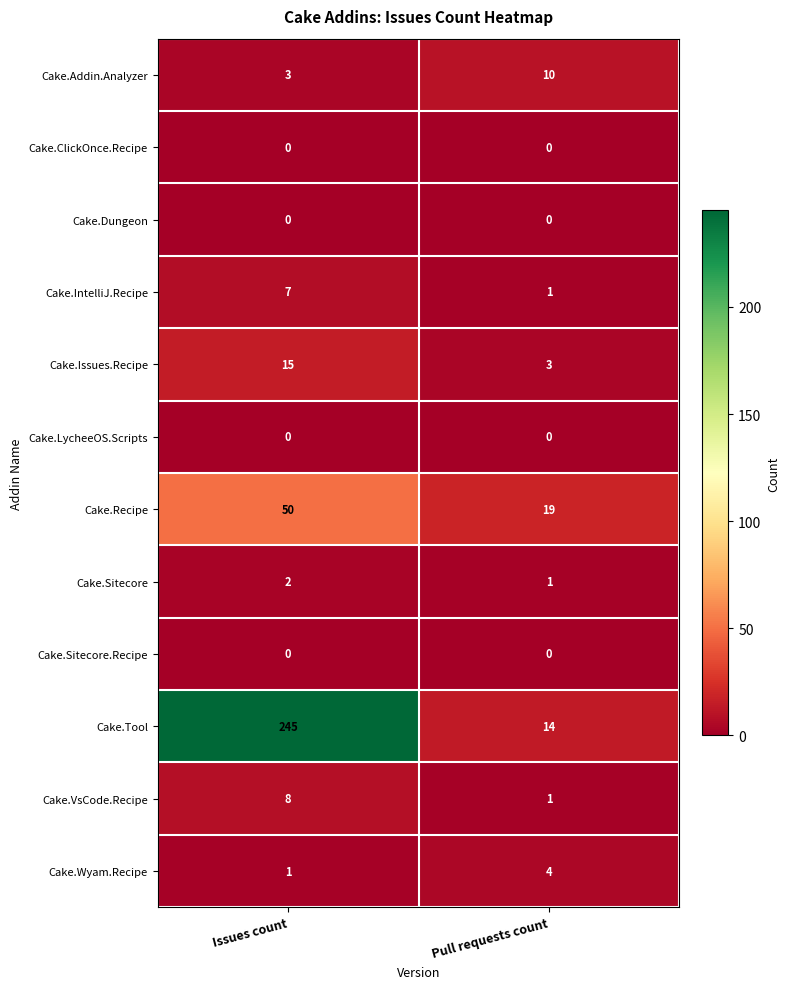

What is the sum of all Cake.IntelliJ.Recipe values?

8